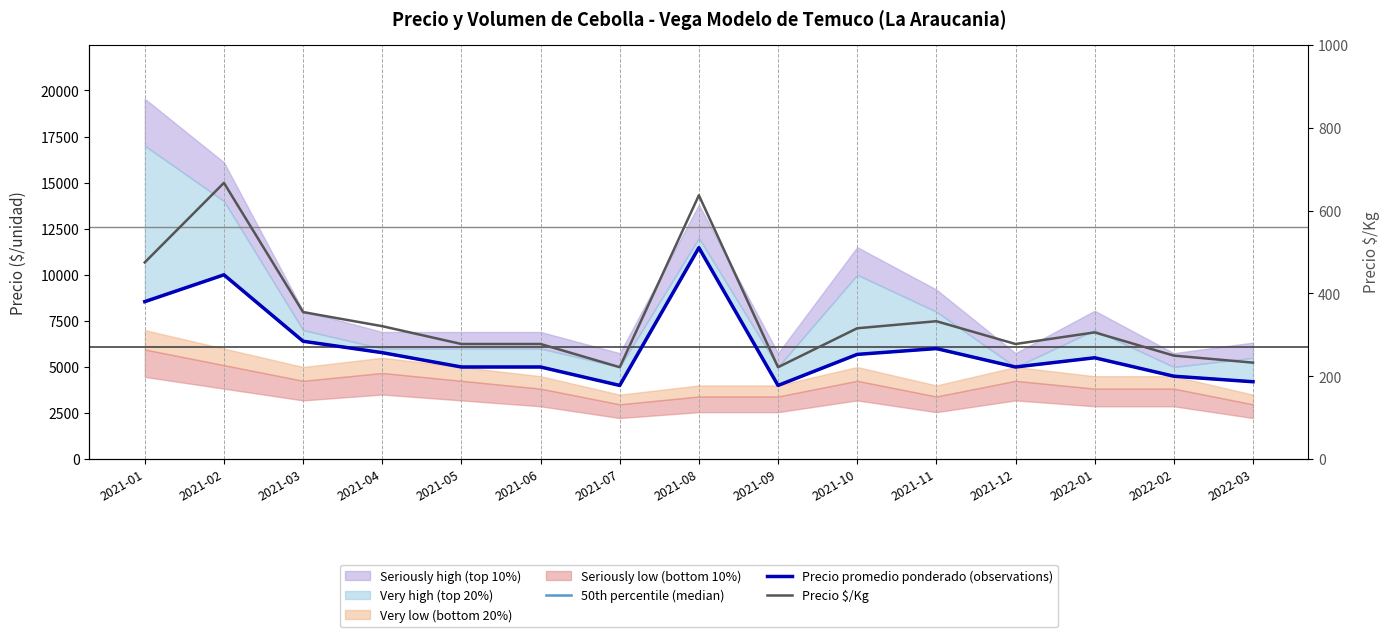

List the labels in order of 50th percentile (median) value, largest first.

2021-08, 2021-02, 2021-01, 2021-03, 2021-11, 2021-04, 2021-10, 2022-01, 2021-05, 2021-06, 2021-12, 2022-02, 2022-03, 2021-07, 2021-09